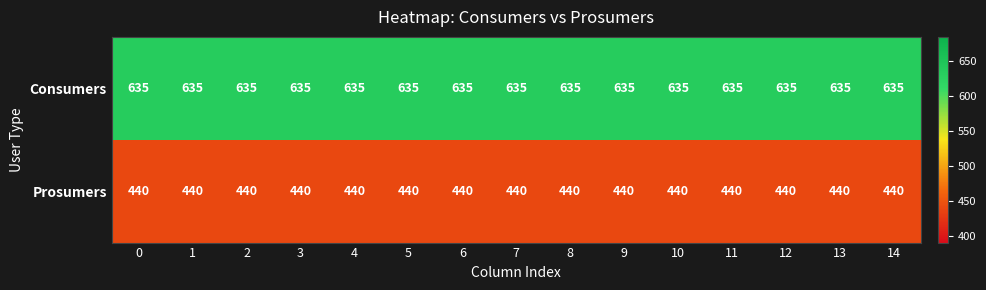

What is the difference between the highest and lowest values at 6?

195